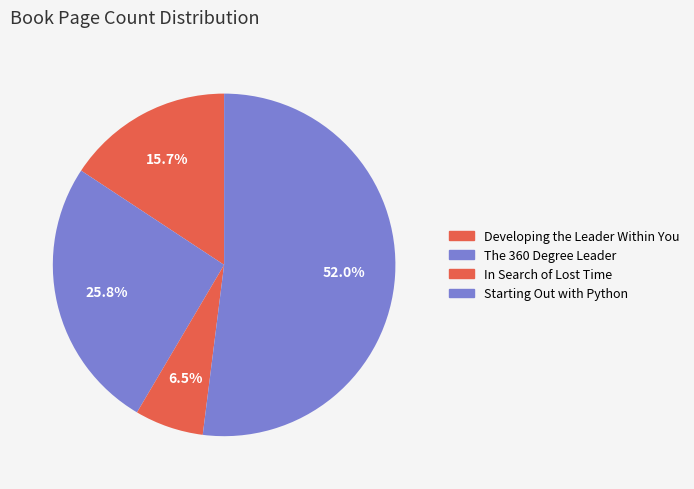

Which category has the biggest portion of the pie?

Starting Out with Python